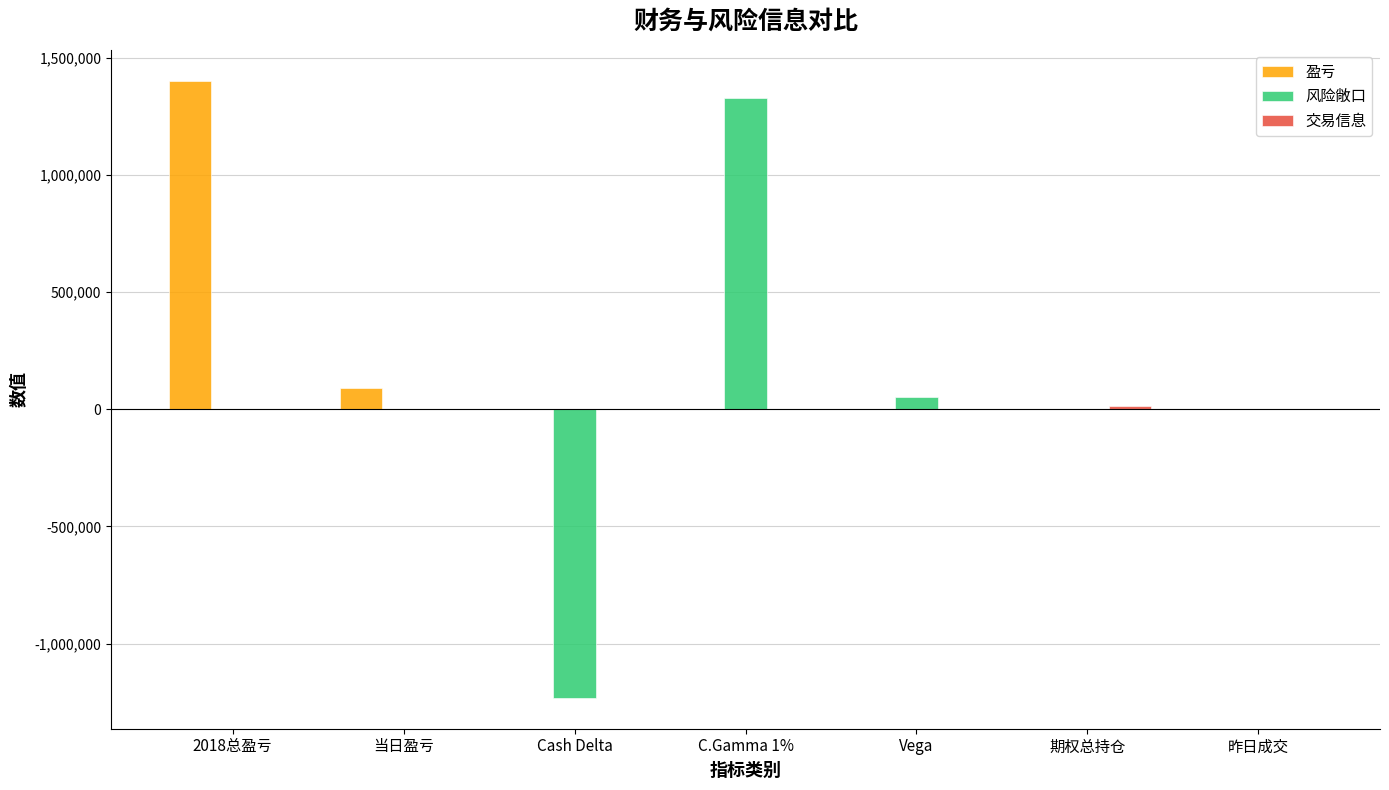

How many groups of bars are there?

7